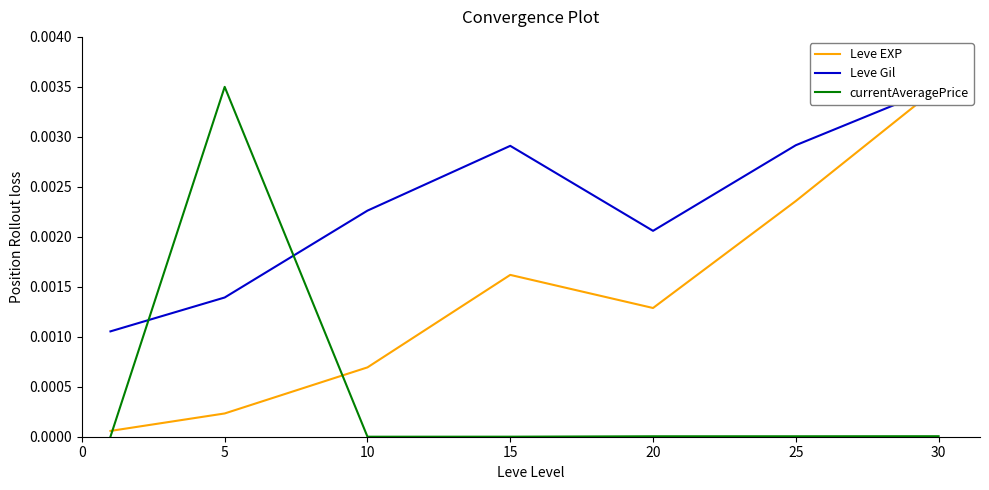

Which category has the lowest value across all series?

10